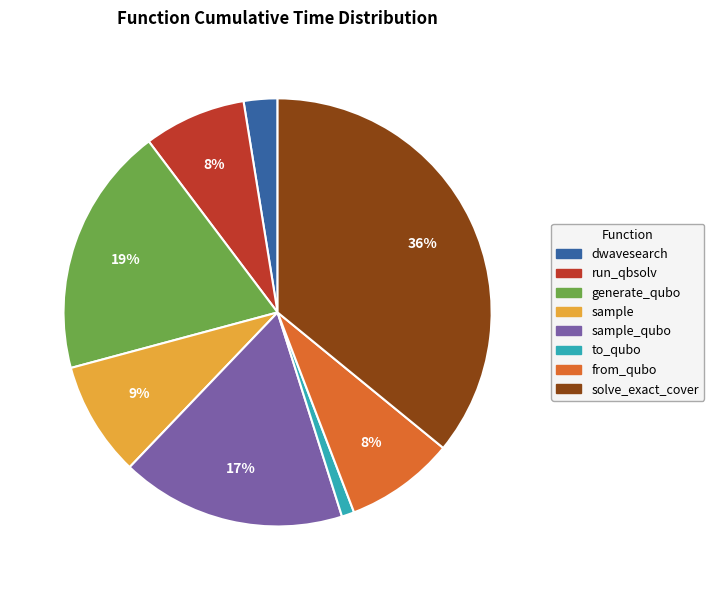

What percentage is the from_qubo slice, to the nearest percent?

8%